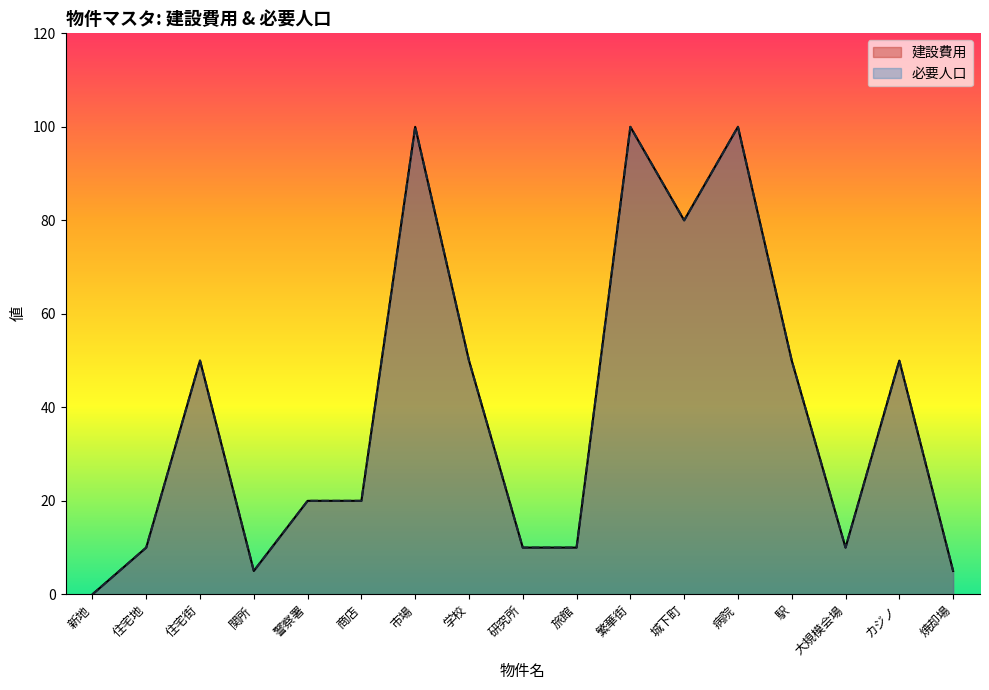

True or false: 必要人口 and 建設費用 cross at least once.

False